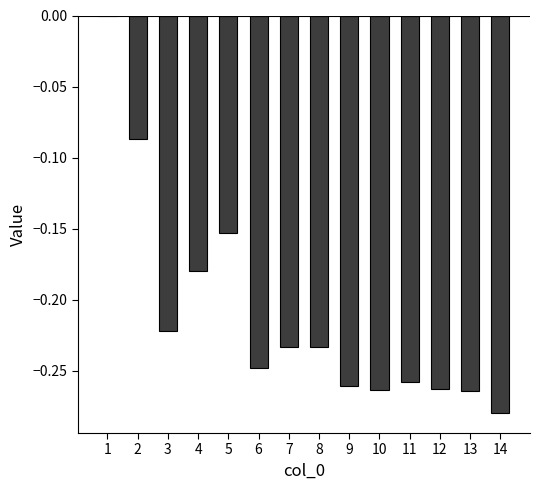

Count the number of data series in this chart.

1